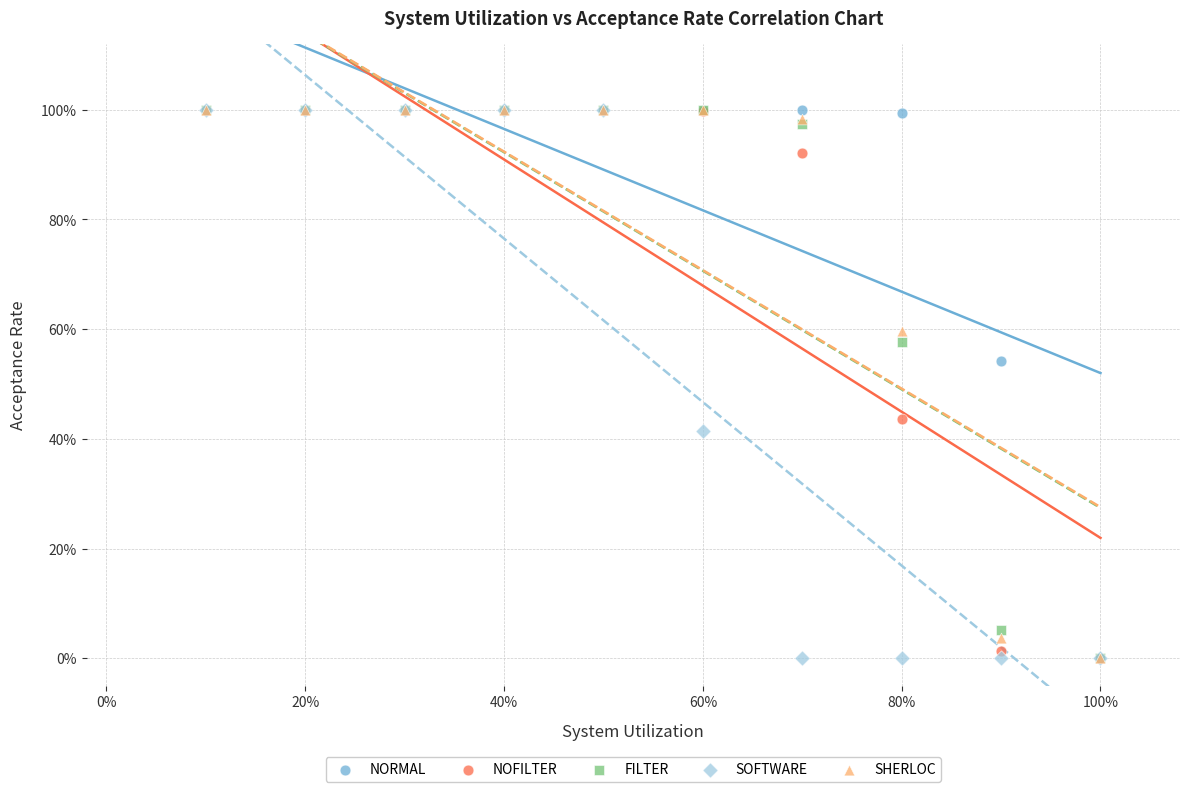

What are all the series names shown in the legend?

NORMAL, NOFILTER, FILTER, SOFTWARE, SHERLOC